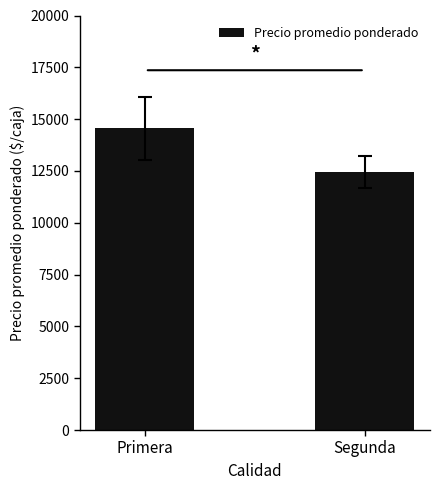

What is the label of the 2nd bar from the left?

Segunda